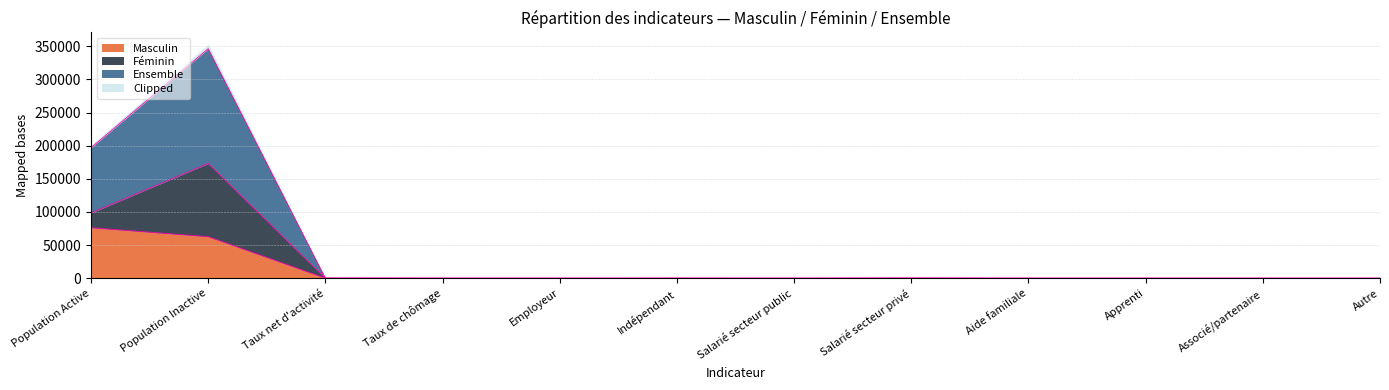

Which has a higher value, Salarié secteur public or Apprenti?

Salarié secteur public